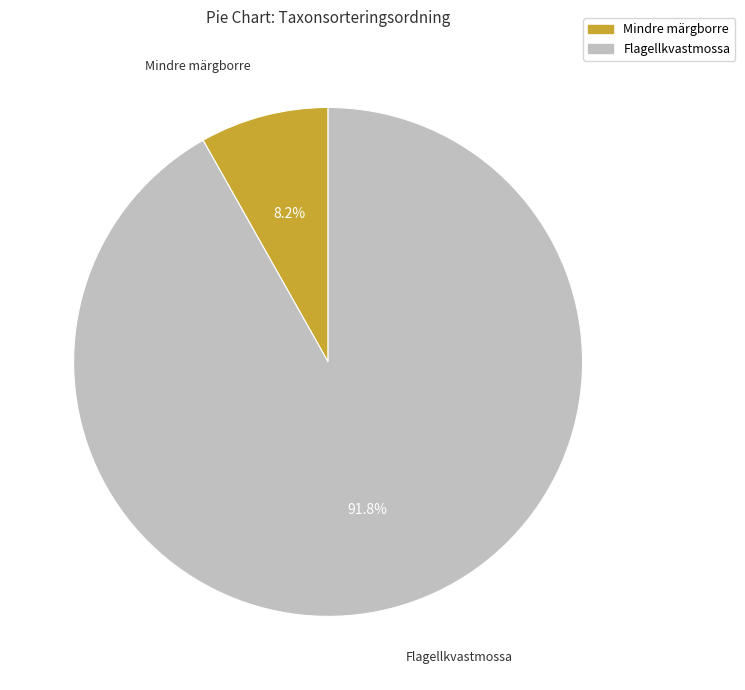

To the nearest percent, what is the average slice percentage?

50%